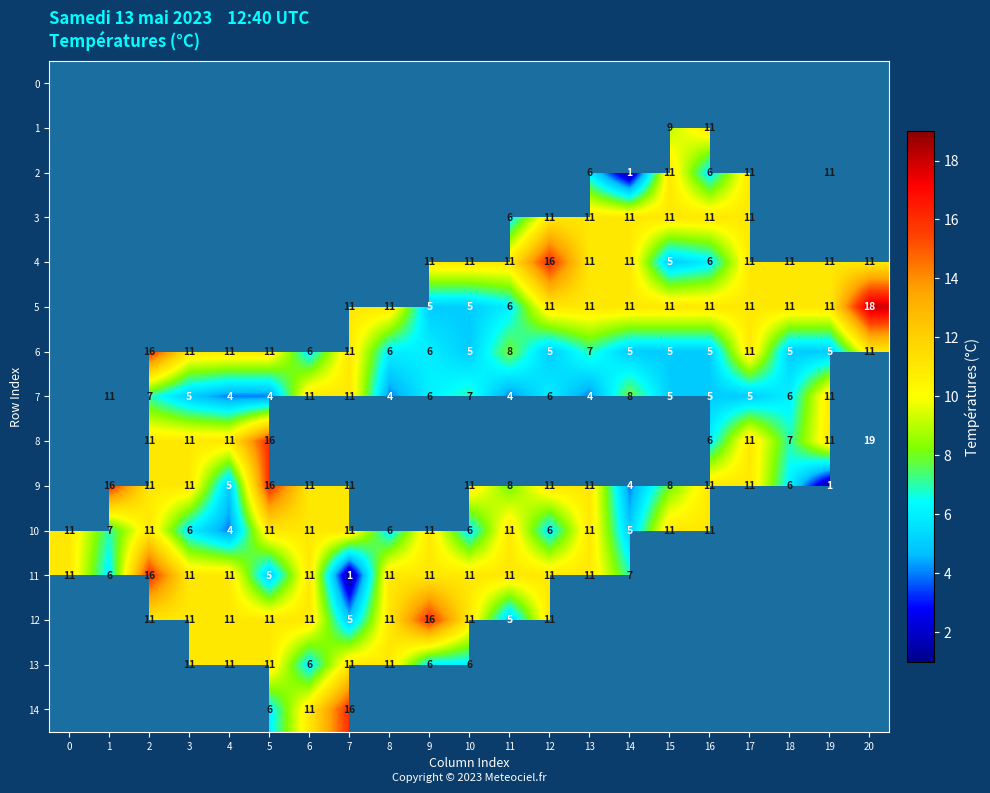

True or false: 10 has a value of 6 at 12.

True